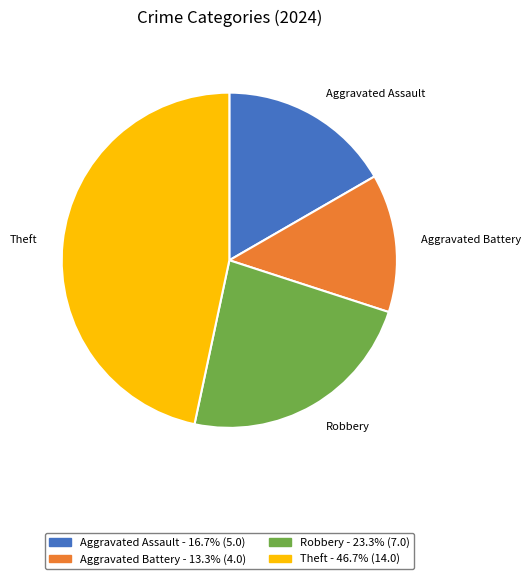

Count the number of slices in the pie.

4